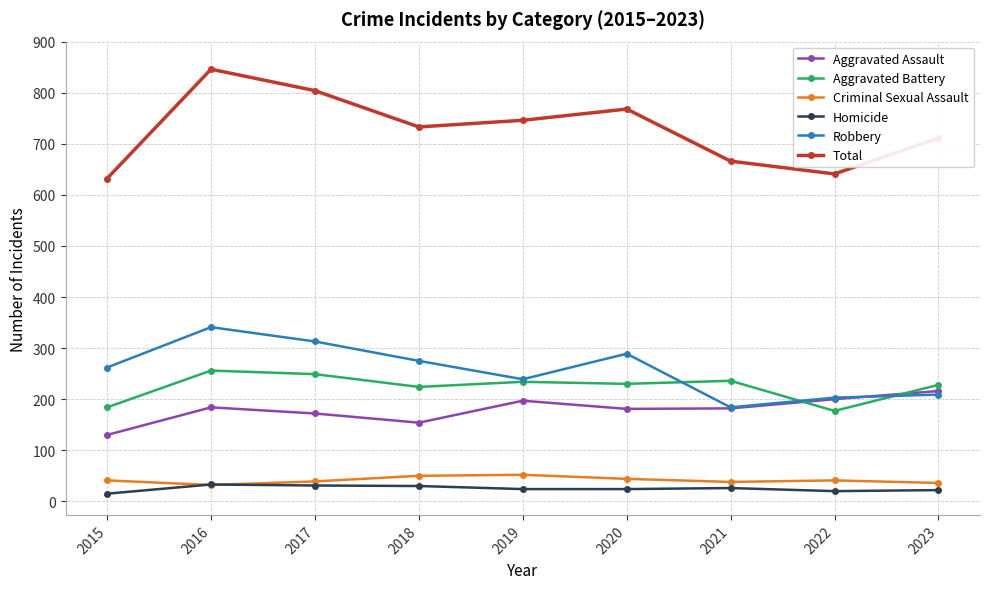

How many interior local valleys does the Robbery series have?

2